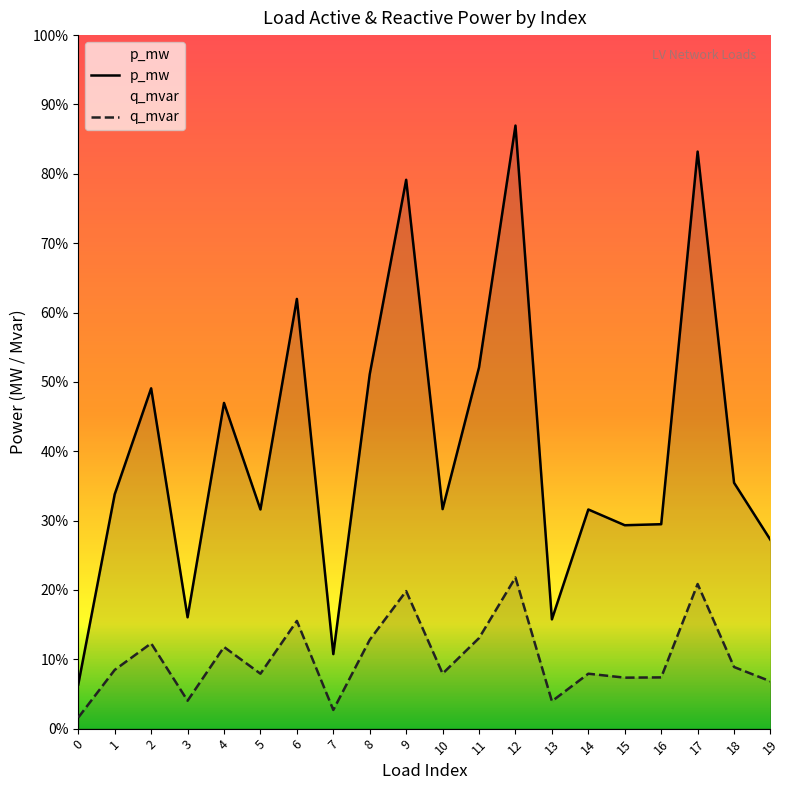

Which series has the largest range (max minus min)?

p_mw